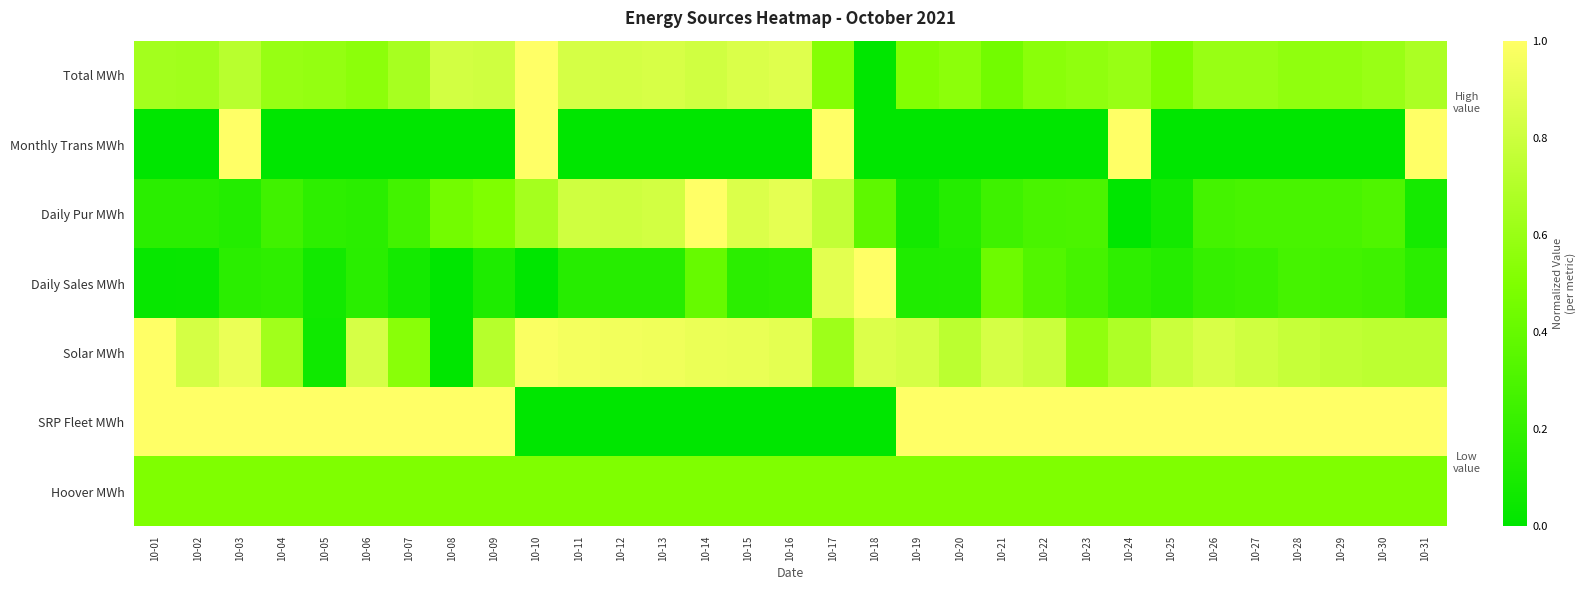

Reading left to right, transcribe all the data shown in this chart.

Total MWh: 10-01=0.6	10-02=0.6	10-03=0.7	10-04=0.6	10-05=0.6	10-06=0.6	10-07=0.7	10-08=0.8	10-09=0.8	10-10=1.0	10-11=0.8	10-12=0.8	10-13=0.8	10-14=0.8	10-15=0.9	10-16=0.9	10-17=0.5	10-18=0.0	10-19=0.5	10-20=0.6	10-21=0.5	10-22=0.5	10-23=0.6	10-24=0.6	10-25=0.5	10-26=0.6	10-27=0.6	10-28=0.6	10-29=0.6	10-30=0.6	10-31=0.7
Monthly Trans MWh: 10-01=0.0	10-02=0.0	10-03=1.0	10-04=0.0	10-05=0.0	10-06=0.0	10-07=0.0	10-08=0.0	10-09=0.0	10-10=1.0	10-11=0.0	10-12=0.0	10-13=0.0	10-14=0.0	10-15=0.0	10-16=0.0	10-17=1.0	10-18=0.0	10-19=0.0	10-20=0.0	10-21=0.0	10-22=0.0	10-23=0.0	10-24=1.0	10-25=0.0	10-26=0.0	10-27=0.0	10-28=0.0	10-29=0.0	10-30=0.0	10-31=1.0
Daily Pur MWh: 10-01=0.2	10-02=0.2	10-03=0.1	10-04=0.3	10-05=0.2	10-06=0.2	10-07=0.3	10-08=0.5	10-09=0.5	10-10=0.7	10-11=0.8	10-12=0.8	10-13=0.8	10-14=1.0	10-15=0.9	10-16=0.9	10-17=0.8	10-18=0.4	10-19=0.1	10-20=0.1	10-21=0.2	10-22=0.3	10-23=0.3	10-24=0.0	10-25=0.1	10-26=0.3	10-27=0.3	10-28=0.3	10-29=0.3	10-30=0.3	10-31=0.1
Daily Sales MWh: 10-01=0.0	10-02=0.0	10-03=0.2	10-04=0.2	10-05=0.1	10-06=0.2	10-07=0.1	10-08=0.0	10-09=0.1	10-10=0.0	10-11=0.2	10-12=0.2	10-13=0.2	10-14=0.4	10-15=0.2	10-16=0.2	10-17=0.9	10-18=1.0	10-19=0.1	10-20=0.1	10-21=0.4	10-22=0.3	10-23=0.3	10-24=0.2	10-25=0.2	10-26=0.2	10-27=0.2	10-28=0.3	10-29=0.3	10-30=0.2	10-31=0.2
Solar MWh: 10-01=1.0	10-02=0.8	10-03=0.9	10-04=0.6	10-05=0.1	10-06=0.8	10-07=0.5	10-08=0.0	10-09=0.7	10-10=1.0	10-11=1.0	10-12=1.0	10-13=0.9	10-14=0.9	10-15=0.9	10-16=0.9	10-17=0.6	10-18=0.9	10-19=0.8	10-20=0.7	10-21=0.8	10-22=0.8	10-23=0.6	10-24=0.7	10-25=0.8	10-26=0.9	10-27=0.8	10-28=0.8	10-29=0.8	10-30=0.7	10-31=0.7
SRP Fleet MWh: 10-01=1.0	10-02=1.0	10-03=1.0	10-04=1.0	10-05=1.0	10-06=1.0	10-07=1.0	10-08=1.0	10-09=1.0	10-10=0.0	10-11=0.0	10-12=0.0	10-13=0.0	10-14=0.0	10-15=0.0	10-16=0.0	10-17=0.0	10-18=0.0	10-19=1.0	10-20=1.0	10-21=1.0	10-22=1.0	10-23=1.0	10-24=1.0	10-25=1.0	10-26=1.0	10-27=1.0	10-28=1.0	10-29=1.0	10-30=1.0	10-31=1.0
Hoover MWh: 10-01=0.5	10-02=0.5	10-03=0.5	10-04=0.5	10-05=0.5	10-06=0.5	10-07=0.5	10-08=0.5	10-09=0.5	10-10=0.5	10-11=0.5	10-12=0.5	10-13=0.5	10-14=0.5	10-15=0.5	10-16=0.5	10-17=0.5	10-18=0.5	10-19=0.5	10-20=0.5	10-21=0.5	10-22=0.5	10-23=0.5	10-24=0.5	10-25=0.5	10-26=0.5	10-27=0.5	10-28=0.5	10-29=0.5	10-30=0.5	10-31=0.5